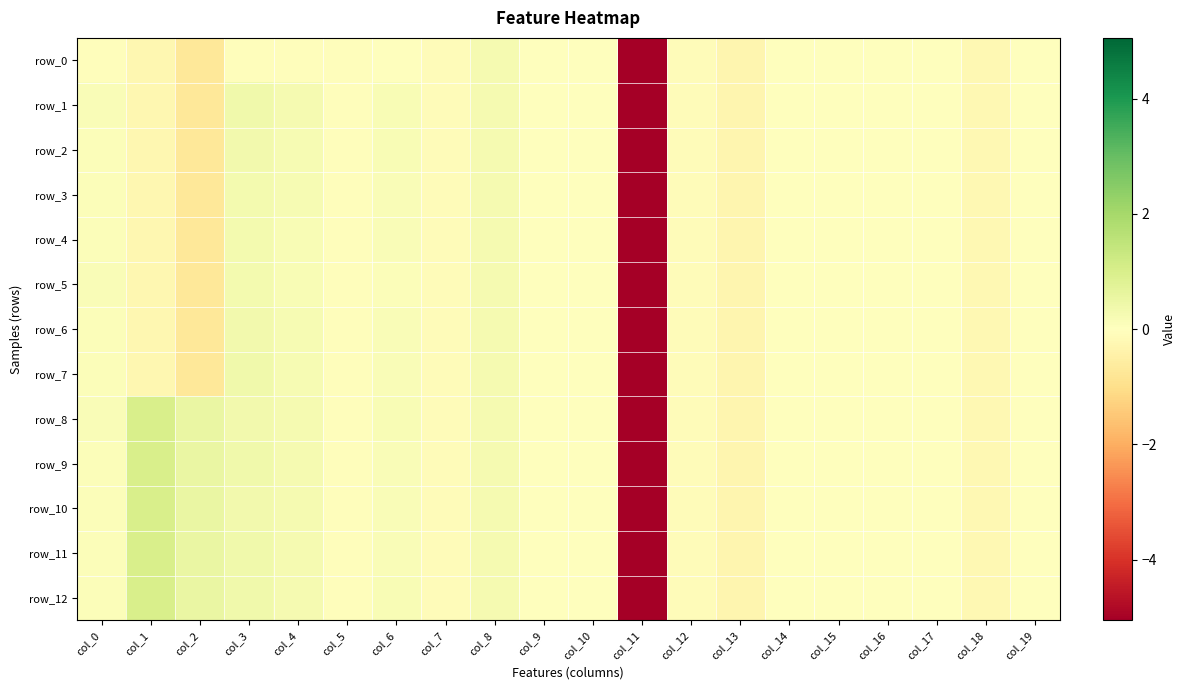

The row_4 series shows 0.1 at col_8. True or false?

False